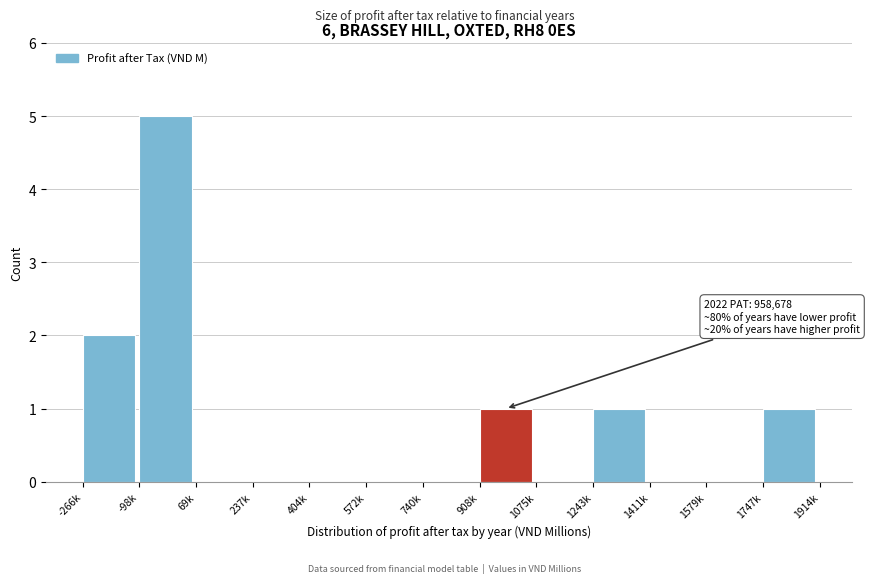

Reading right to left, list all the values displayed in this chart.

1747k=1	1579k=0	1411k=0	1243k=1	1075k=0	908k=1	740k=0	572k=0	404k=0	237k=0	69k=0	-98k=5	-266k=2